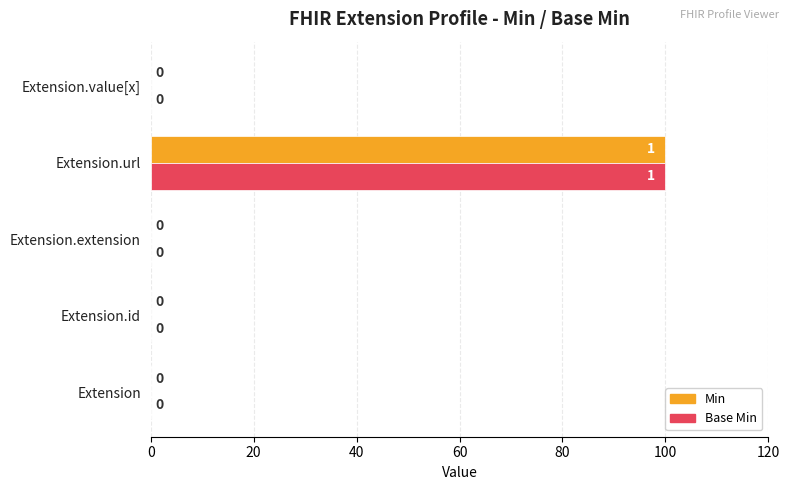

At which category is the sum across all series the highest?

Extension.url